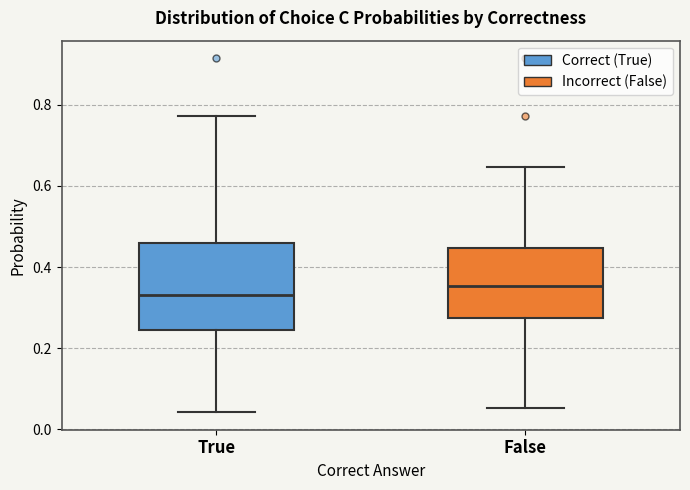

Reading left to right, read every box against the y-axis: the position of its median line, the range the box covers, and the ends of its whiskers. The values are not printed on the chart, so give them approximately, as read against the axis.

True: median 0.34, box 0.24 to 0.46, whiskers 0.04 to 0.78
False: median 0.36, box 0.28 to 0.44, whiskers 0.06 to 0.64